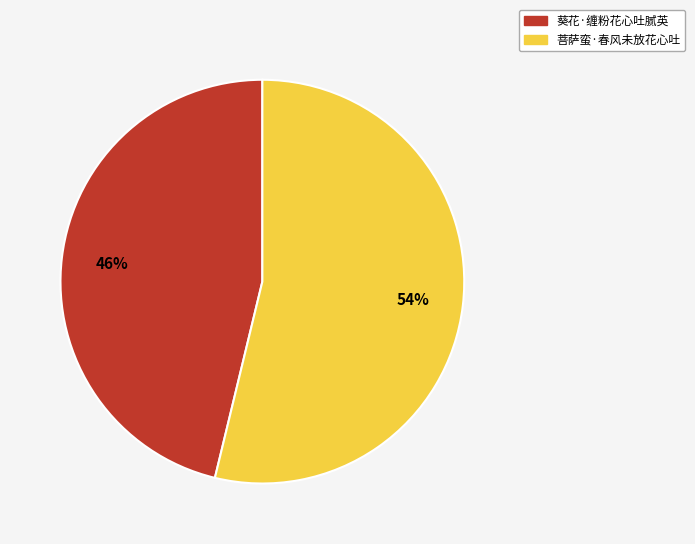

What percentage is the 葵花·缠粉花心吐腻英 slice, to the nearest percent?

46%